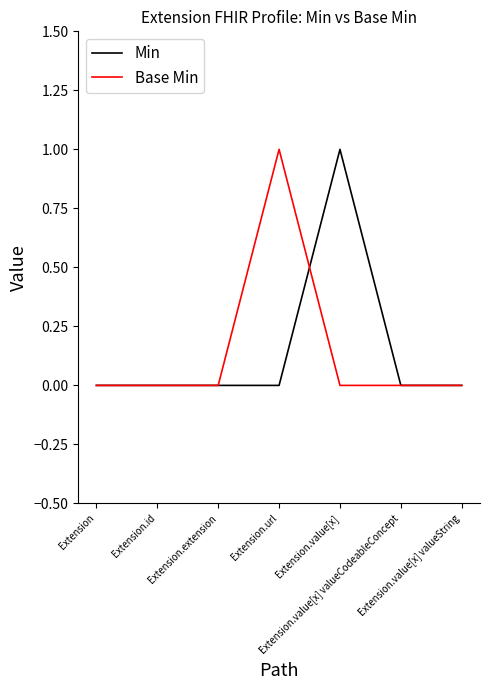

How many lines are shown in the chart?

2